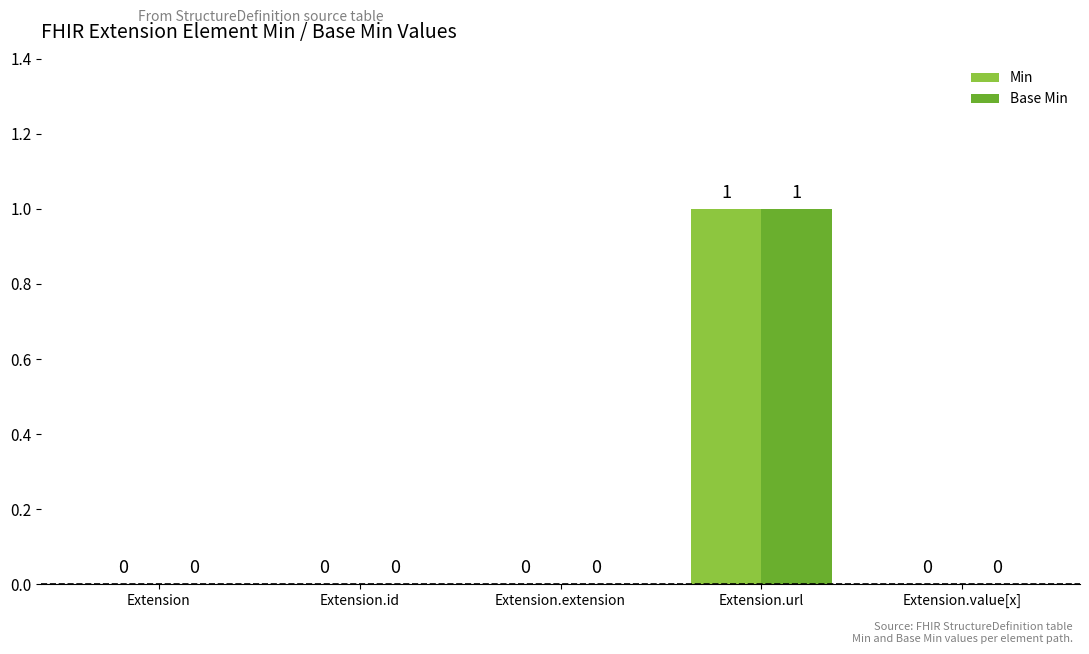

Is the value of Base Min at Extension.extension greater than the value of Min at Extension.url?

No